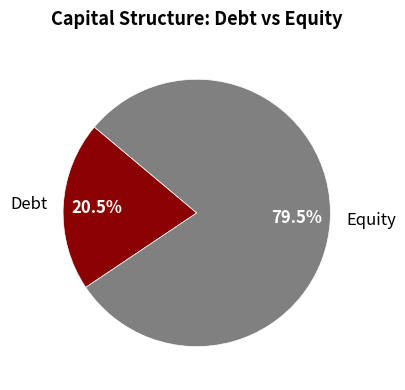

How many slices are in this pie chart?

2